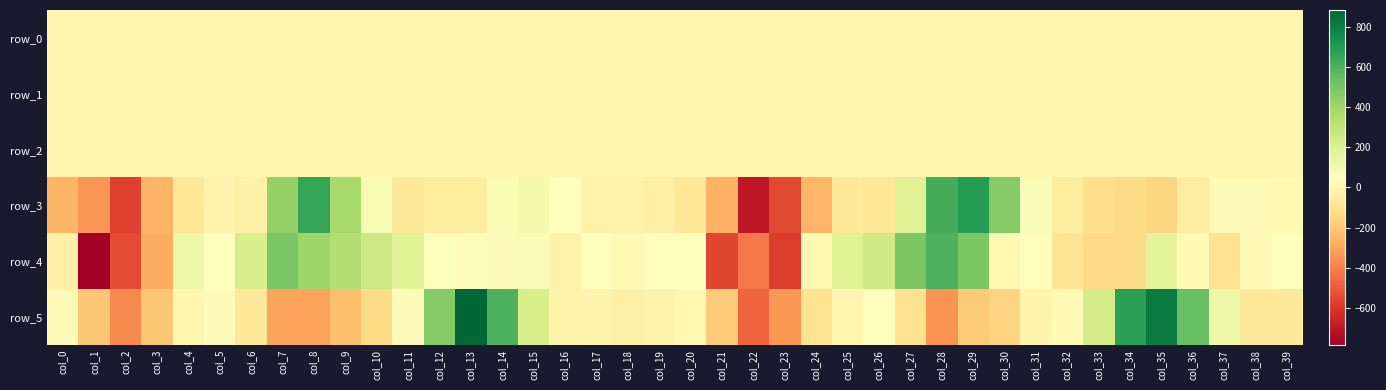

What is the difference between the highest and lowest values at col_28?

966.7